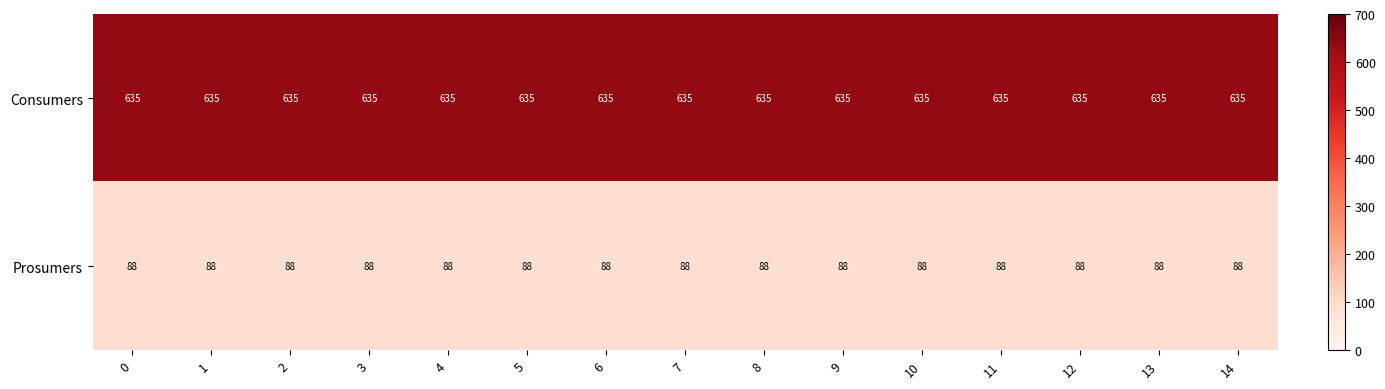

What is the spread (max minus min) of values at 2?

547